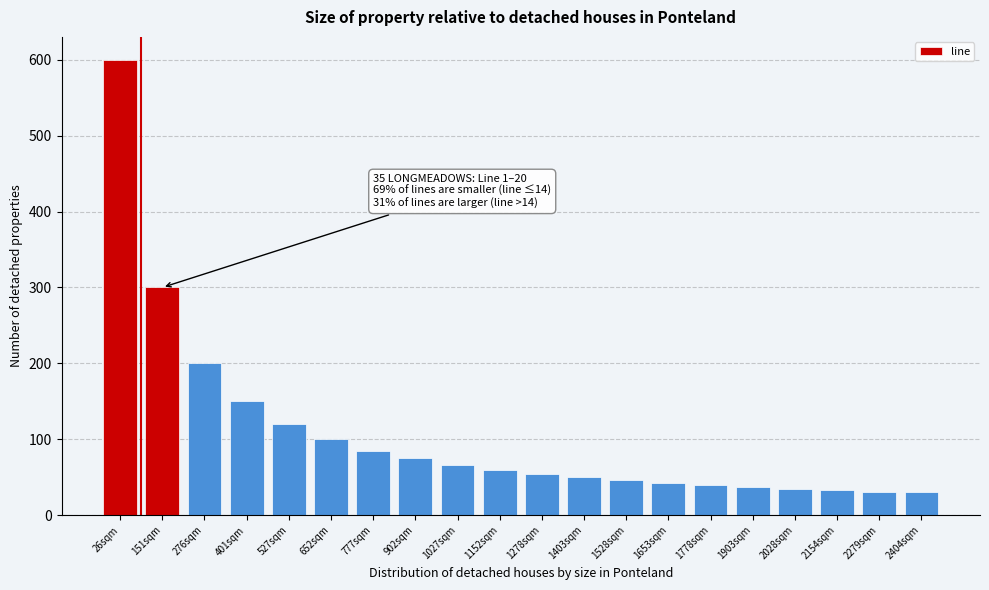

What is the average value?

108